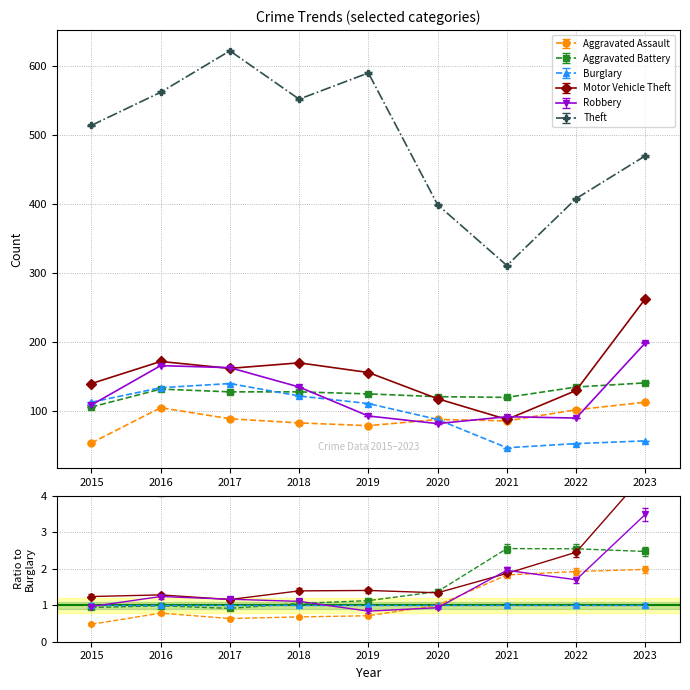

In Burglary, how many points are lower than both neighbors (excluding endpoints)?

1